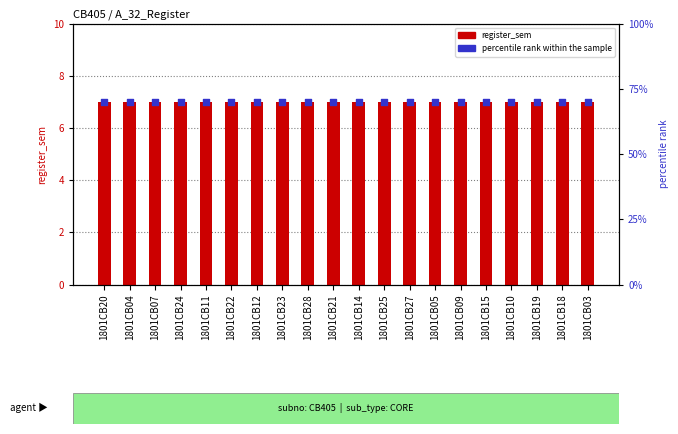

Which series contains the lowest Y value?

register_sem